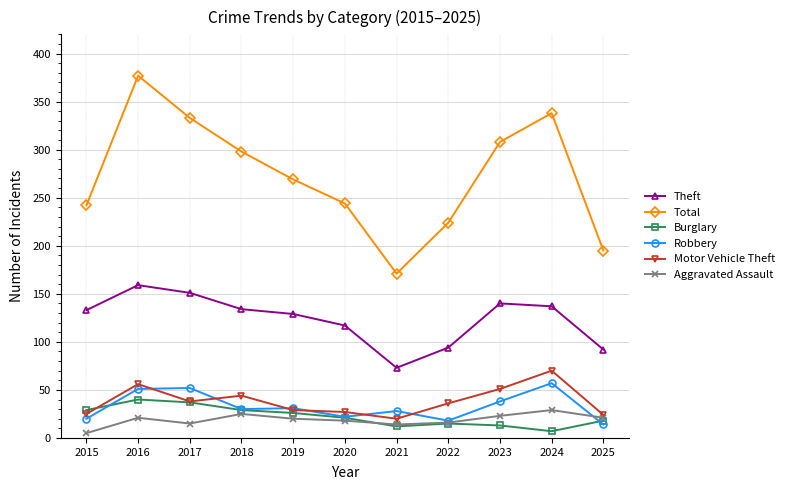

Which series ends up on top after the final intersection of Aggravated Assault and Robbery?

Aggravated Assault